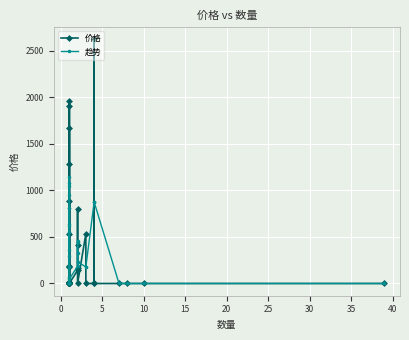

How many categories are shown in the chart?

38